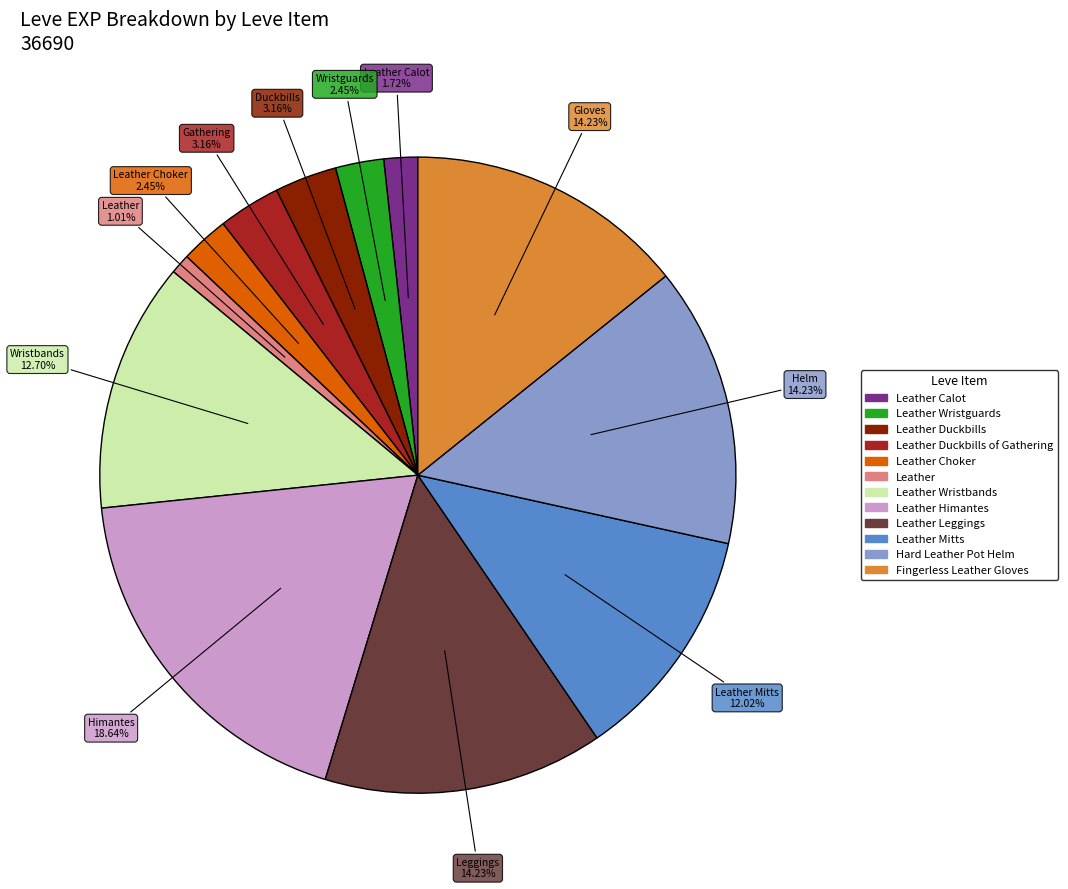

Is there a majority slice in this chart?

No